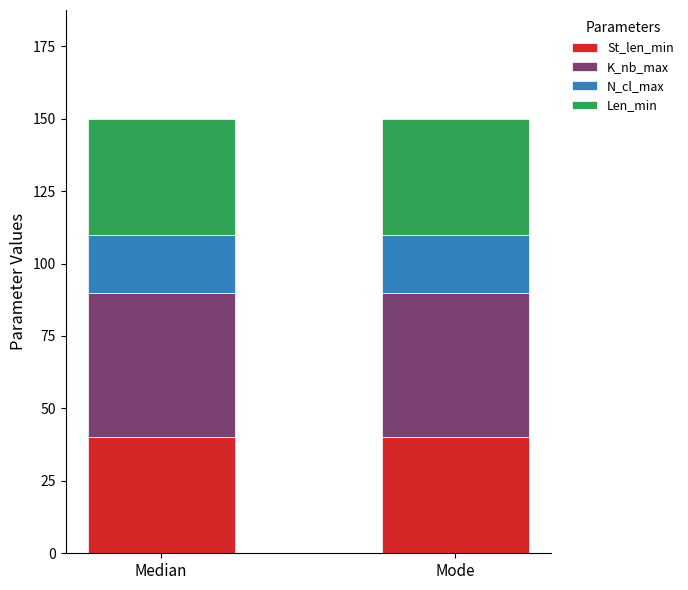

What is the sum of the St_len_min values at Mode and Median?

80